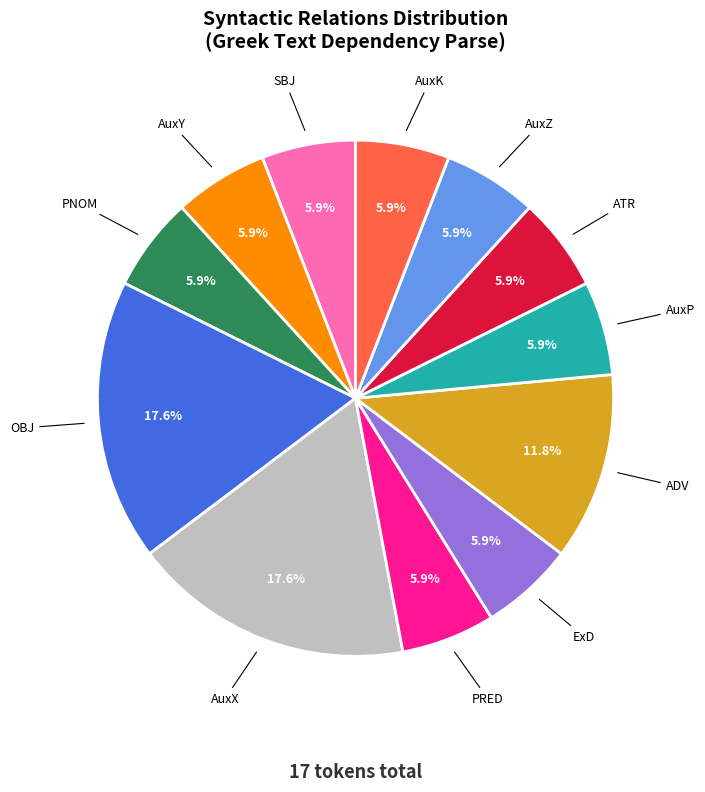

Combined, what portion of the pie is PNOM and AuxX?

23.5%